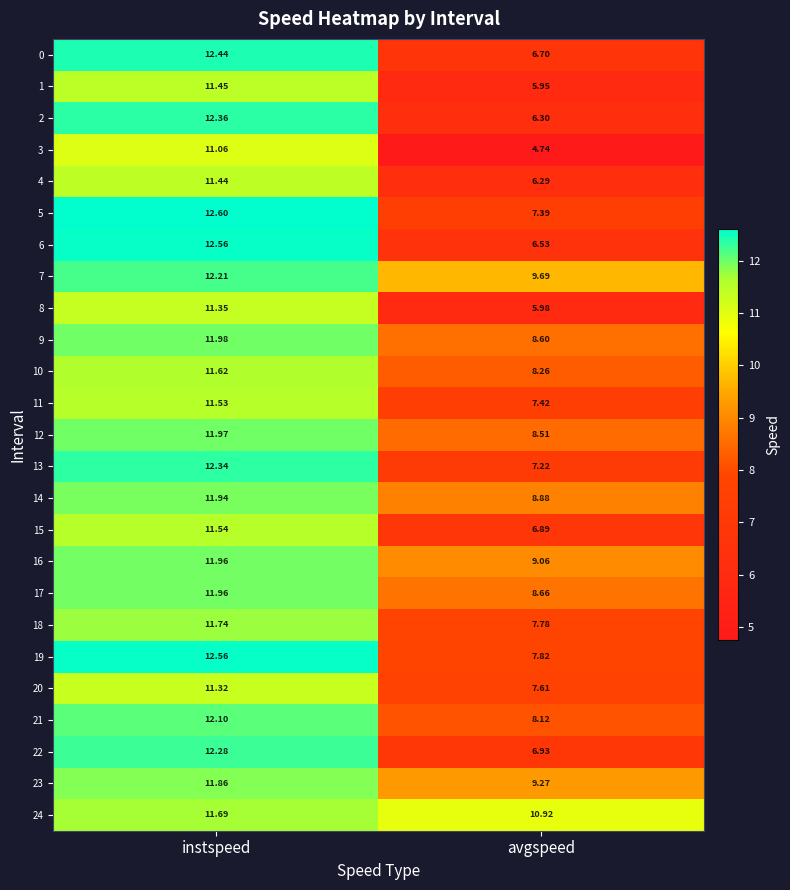

How many distinct data groups are displayed?

25